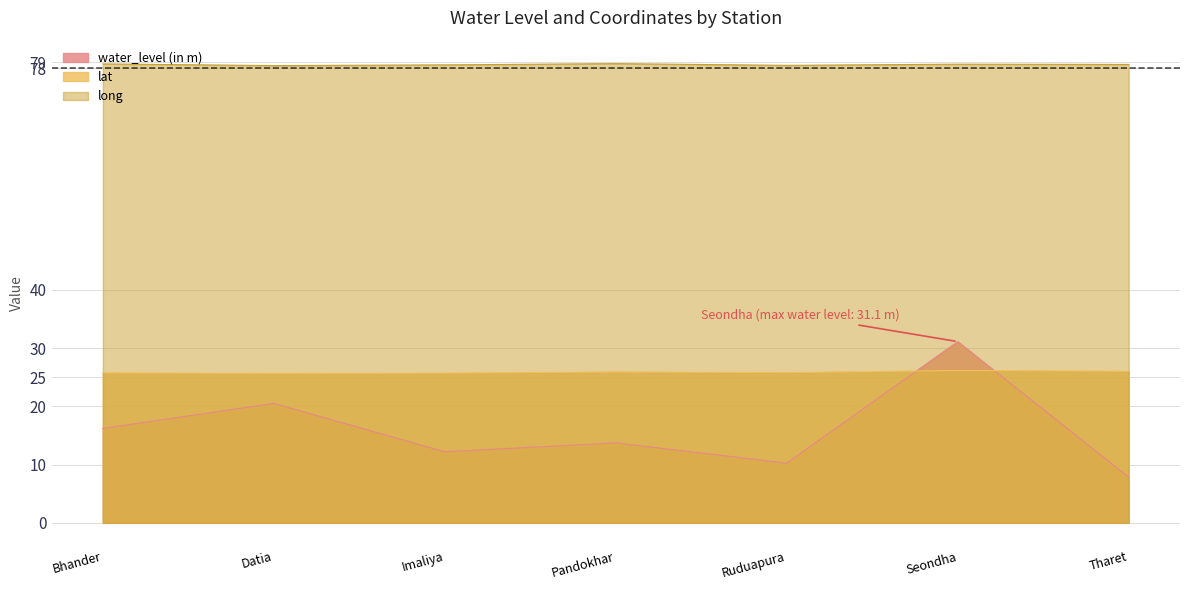

What is the difference between the second highest and second lowest values in the water_level (in m) series?

10.2